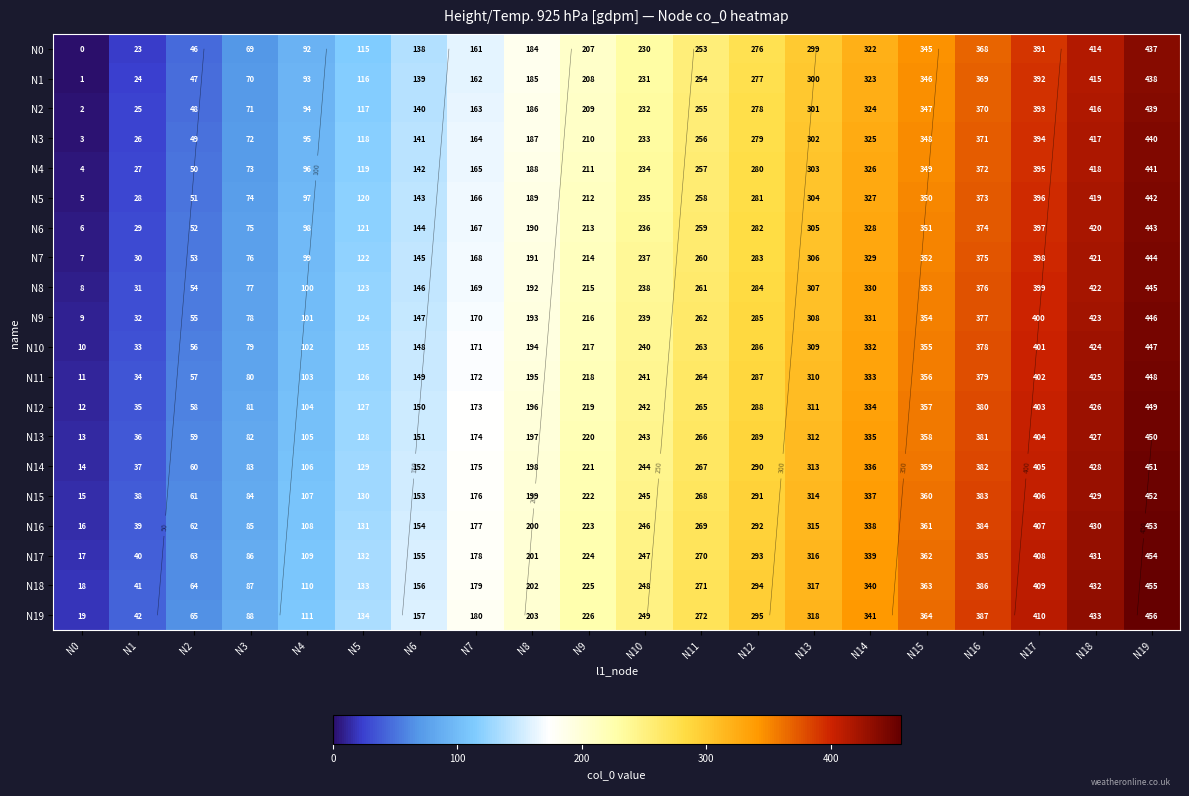

What is the approximate value of N14 at N8, to the nearest 5?

200